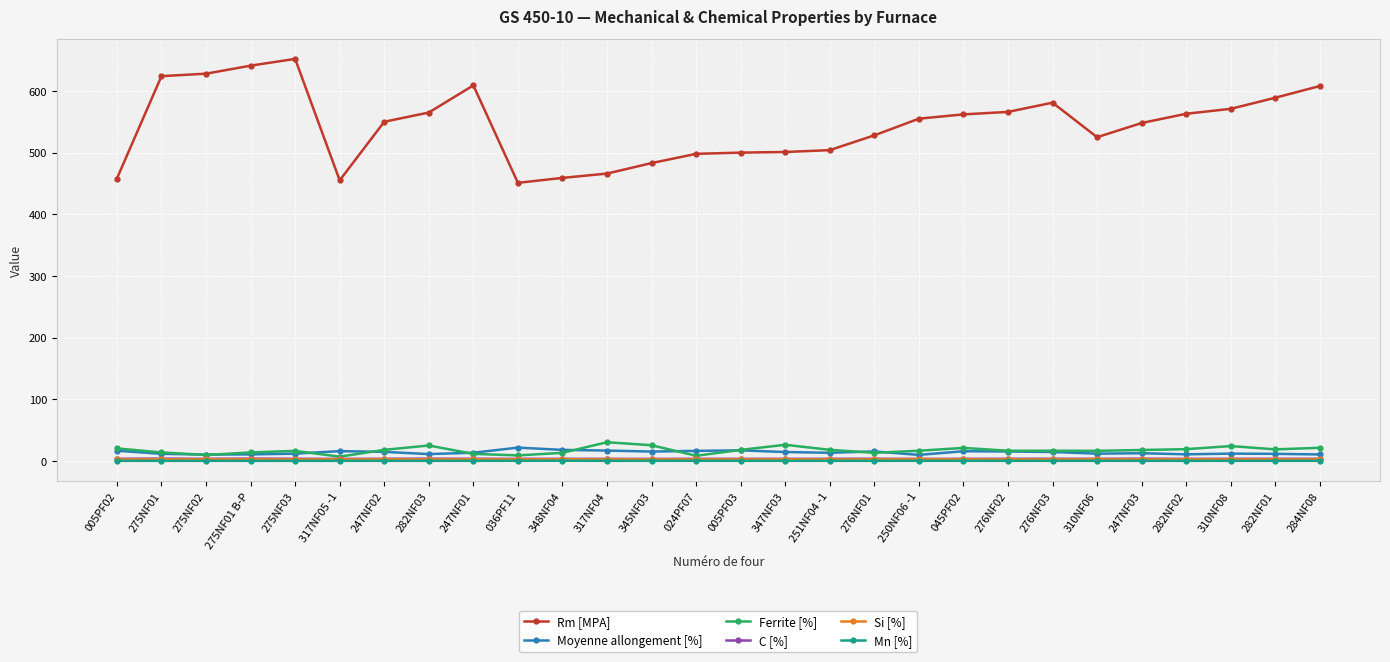

Which label corresponds to the largest value in the chart?

275NF03